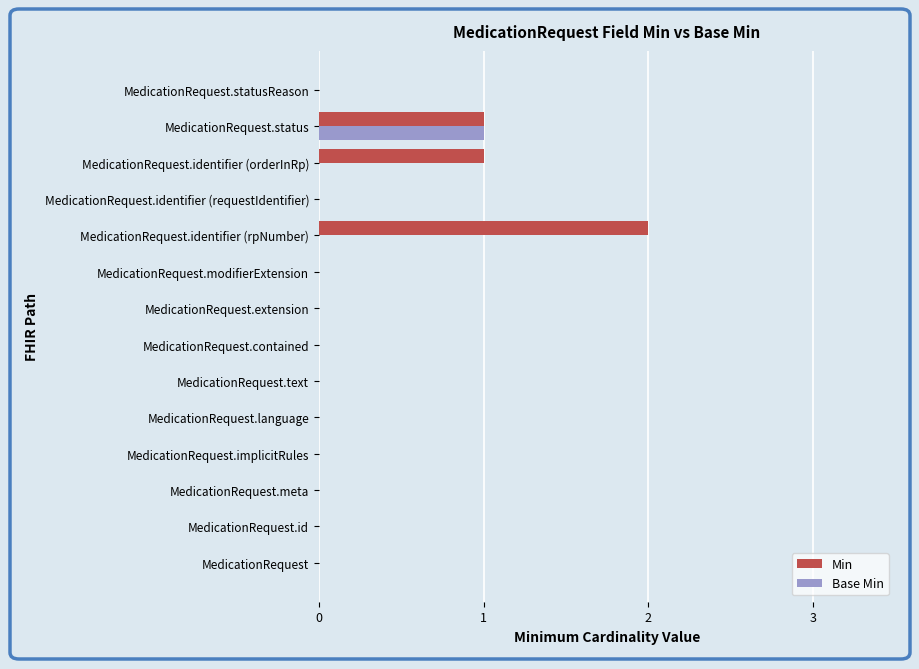

Which series changed the most between MedicationRequest.extension and MedicationRequest.identifier (rpNumber)?

Min